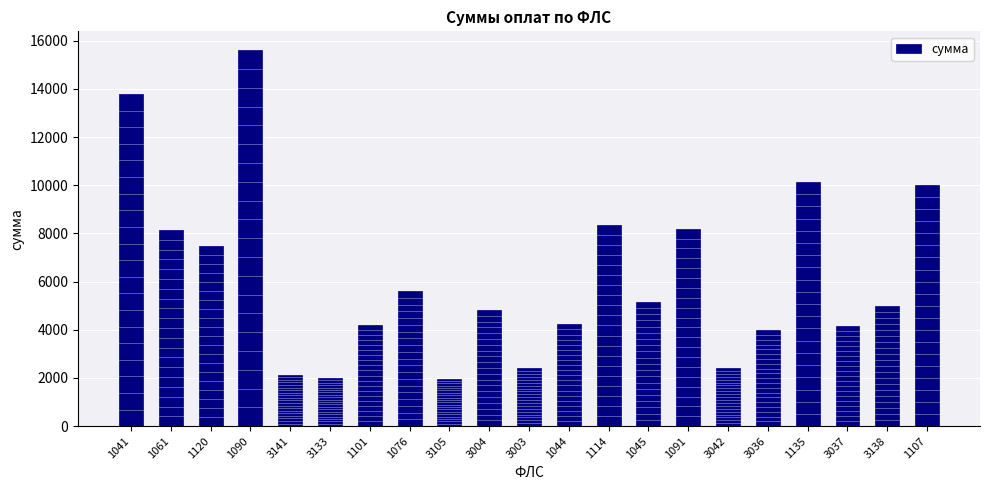

How many categories are shown in the chart?

21